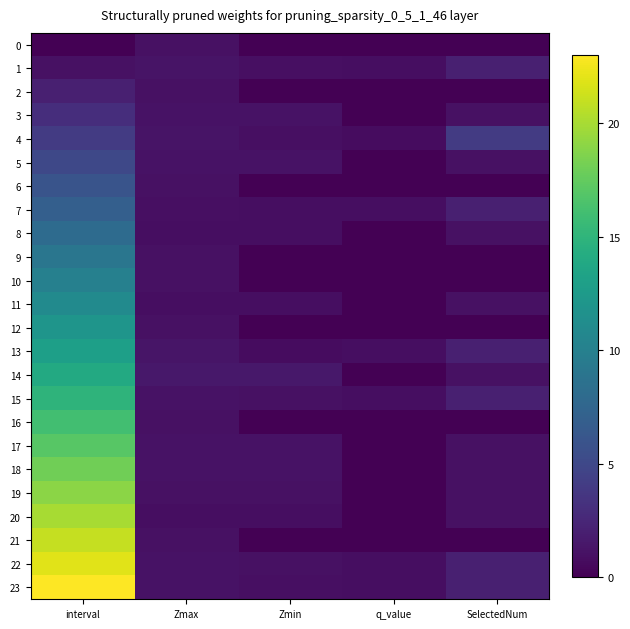

Reading left to right, transcribe all the data shown in this chart.

0: interval=0.0	Zmax=1.0	Zmin=0.0	q_value=0.0	SelectedNum=0.0
1: interval=1.0	Zmax=1.2	Zmin=0.9	q_value=0.8	SelectedNum=2.0
2: interval=2.0	Zmax=1.0	Zmin=0.0	q_value=0.0	SelectedNum=0.0
3: interval=3.0	Zmax=1.1	Zmin=1.1	q_value=0.0	SelectedNum=1.0
4: interval=4.0	Zmax=1.2	Zmin=0.9	q_value=0.8	SelectedNum=4.0
5: interval=5.0	Zmax=1.1	Zmin=1.1	q_value=0.0	SelectedNum=1.0
6: interval=6.0	Zmax=1.0	Zmin=0.0	q_value=0.0	SelectedNum=0.0
7: interval=7.0	Zmax=0.9	Zmin=0.8	q_value=0.8	SelectedNum=2.0
8: interval=8.0	Zmax=0.8	Zmin=0.8	q_value=0.0	SelectedNum=1.0
9: interval=9.0	Zmax=1.0	Zmin=0.0	q_value=0.0	SelectedNum=0.0
10: interval=10.0	Zmax=1.0	Zmin=0.0	q_value=0.0	SelectedNum=0.0
11: interval=11.0	Zmax=0.9	Zmin=0.9	q_value=0.0	SelectedNum=1.0
12: interval=12.0	Zmax=1.0	Zmin=0.0	q_value=0.0	SelectedNum=0.0
13: interval=13.0	Zmax=1.3	Zmin=0.8	q_value=0.8	SelectedNum=2.0
14: interval=14.0	Zmax=1.5	Zmin=1.5	q_value=0.0	SelectedNum=1.0
15: interval=15.0	Zmax=1.2	Zmin=1.1	q_value=0.8	SelectedNum=2.0
16: interval=16.0	Zmax=1.0	Zmin=0.0	q_value=0.0	SelectedNum=0.0
17: interval=17.0	Zmax=1.1	Zmin=1.1	q_value=0.0	SelectedNum=1.0
18: interval=18.0	Zmax=1.1	Zmin=1.1	q_value=0.0	SelectedNum=1.0
19: interval=19.0	Zmax=1.0	Zmin=1.0	q_value=0.0	SelectedNum=1.0
20: interval=20.0	Zmax=0.9	Zmin=0.9	q_value=0.0	SelectedNum=1.0
21: interval=21.0	Zmax=1.0	Zmin=0.0	q_value=0.0	SelectedNum=0.0
22: interval=22.0	Zmax=1.1	Zmin=1.1	q_value=0.8	SelectedNum=2.0
23: interval=23.0	Zmax=1.2	Zmin=1.0	q_value=0.8	SelectedNum=2.0